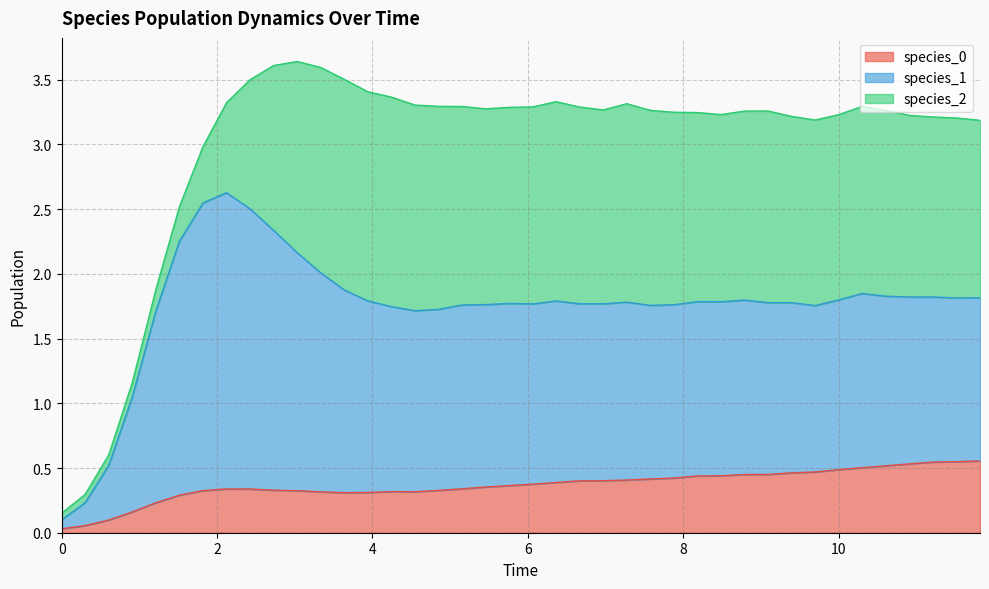

Which series has the largest range (max minus min)?

species_1